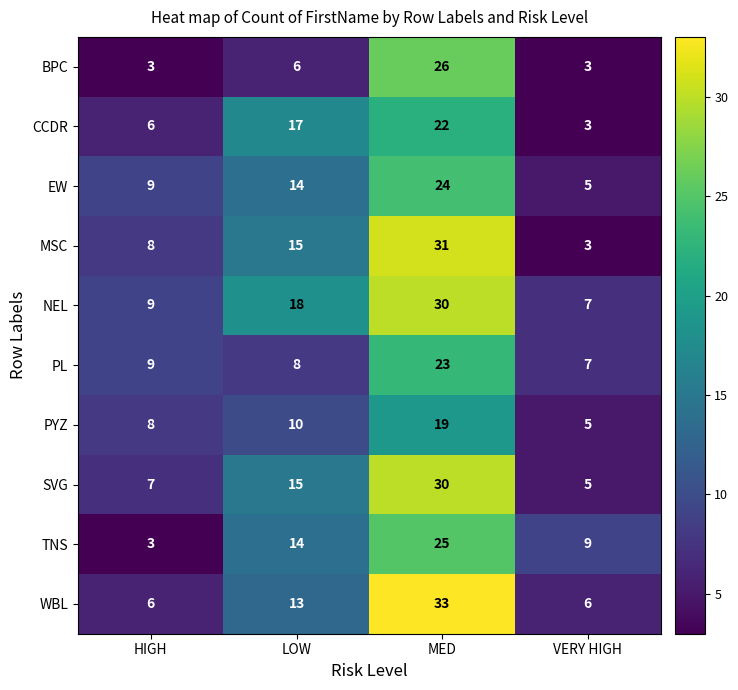

True or false: WBL has a value of 18 at LOW.

False